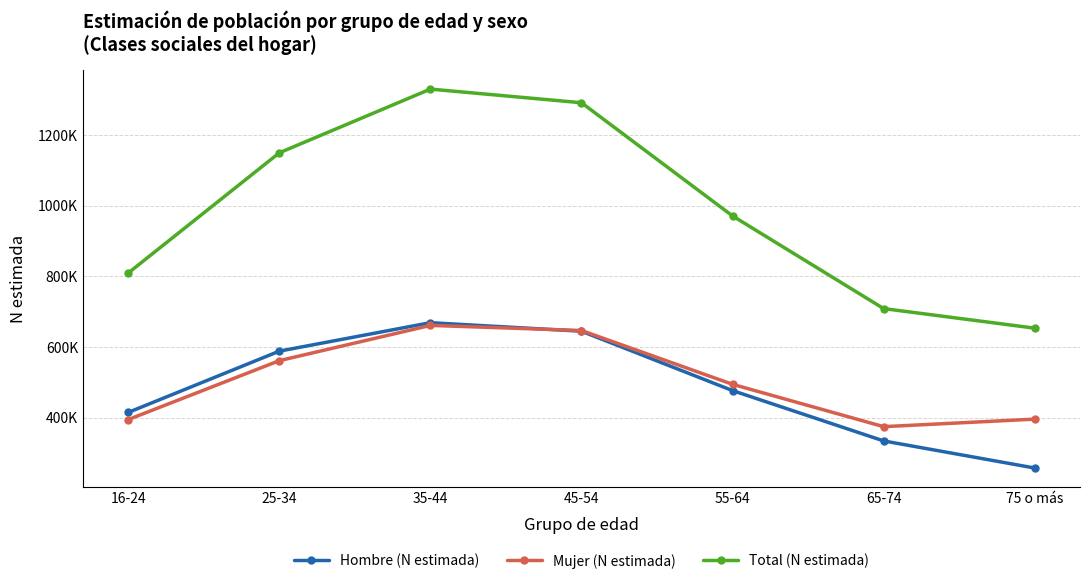

The Total (N estimada) series shows 1330483 at 35-44. True or false?

True